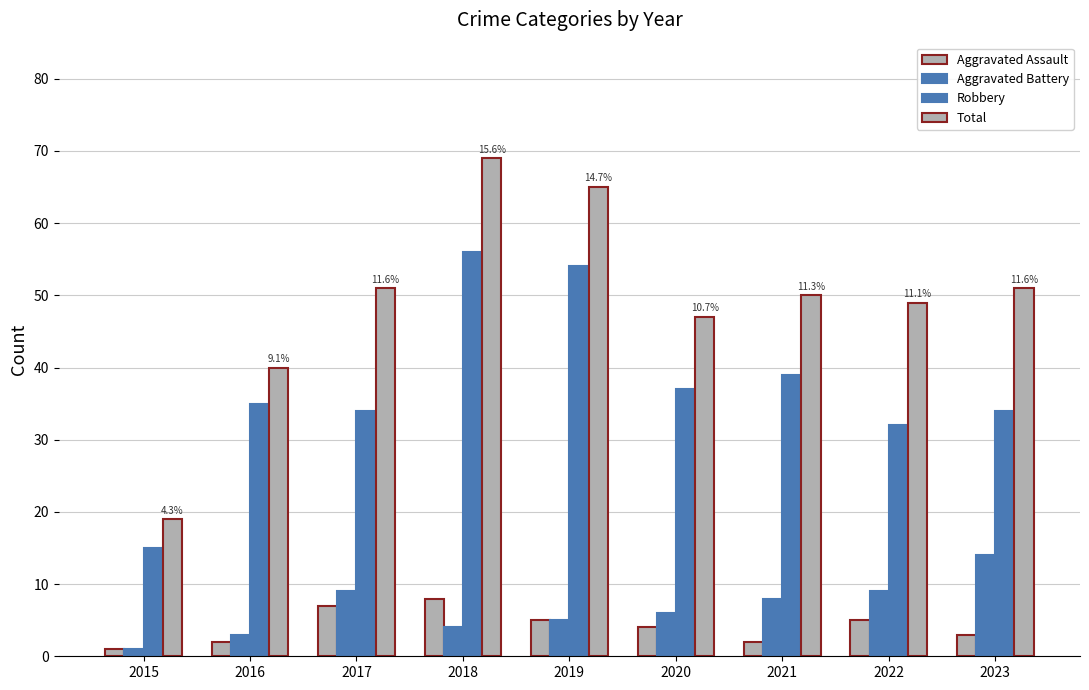

How many series are shown in this chart?

4